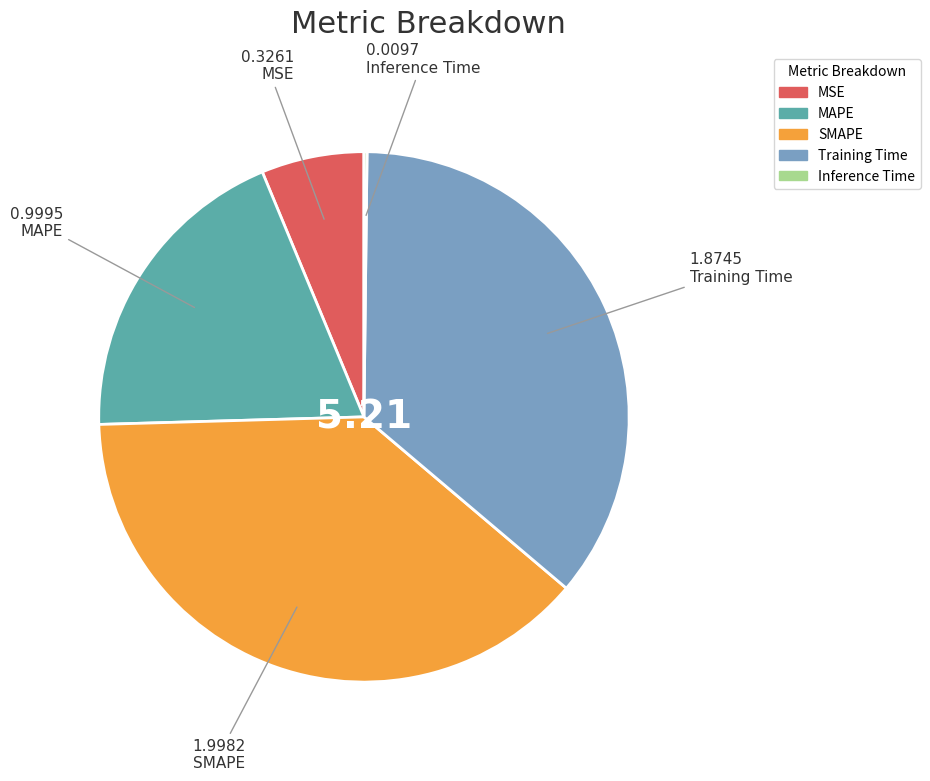

Which category has the biggest portion of the pie?

SMAPE